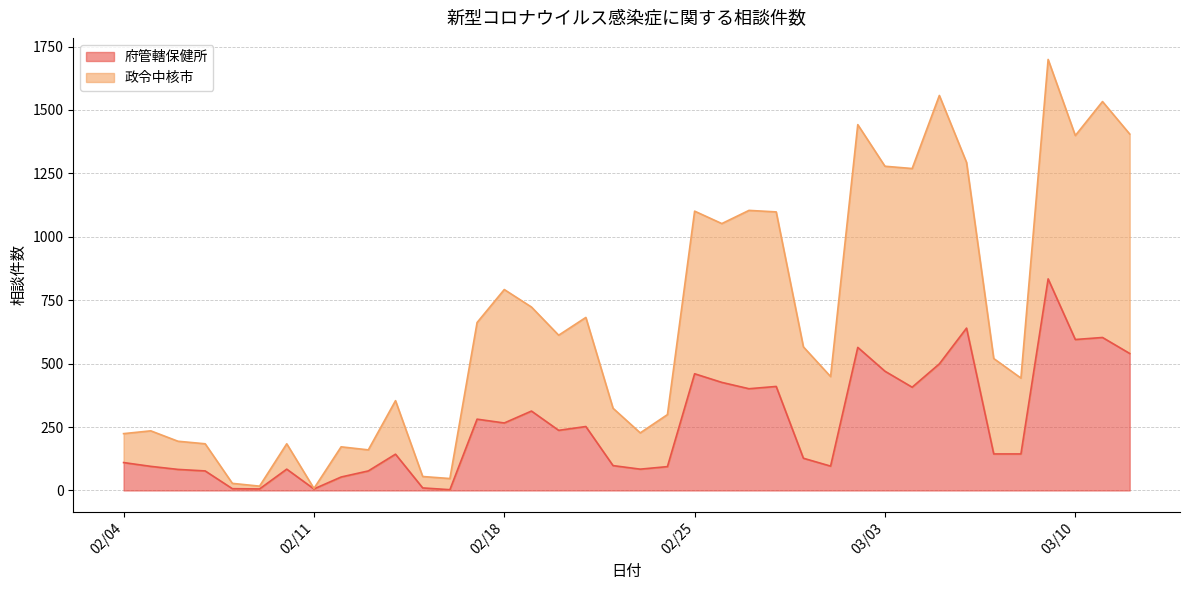

The value of 政令中核市 at 2020-02-27 is 450. True or false?

False